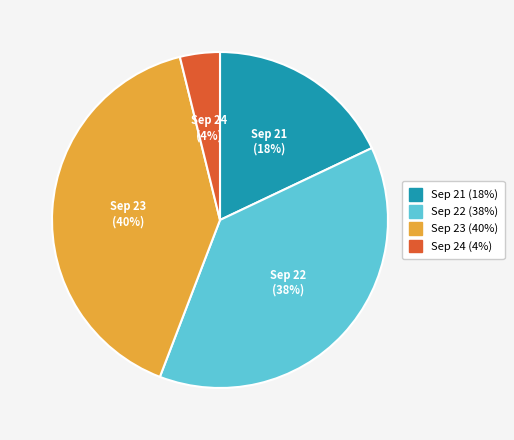

Is there any slice that represents more than half of the pie?

No